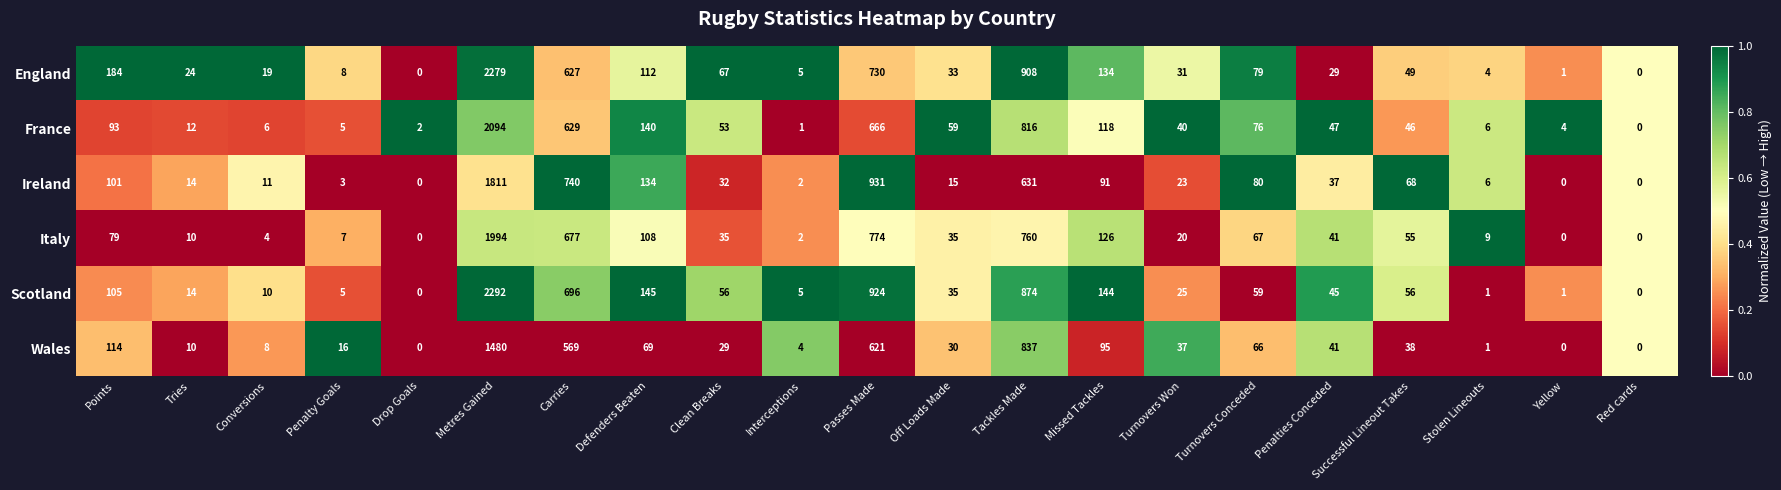

Where does the Ireland series first go above 32?

Points